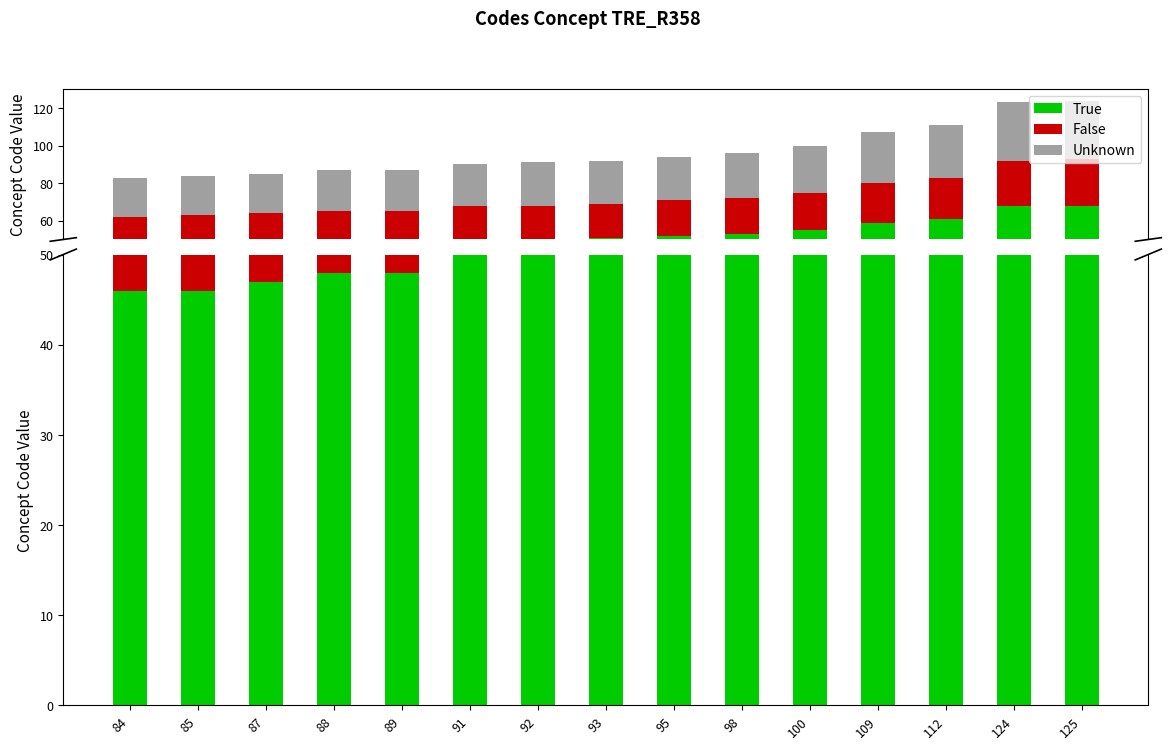

How many bars are there in total?

45